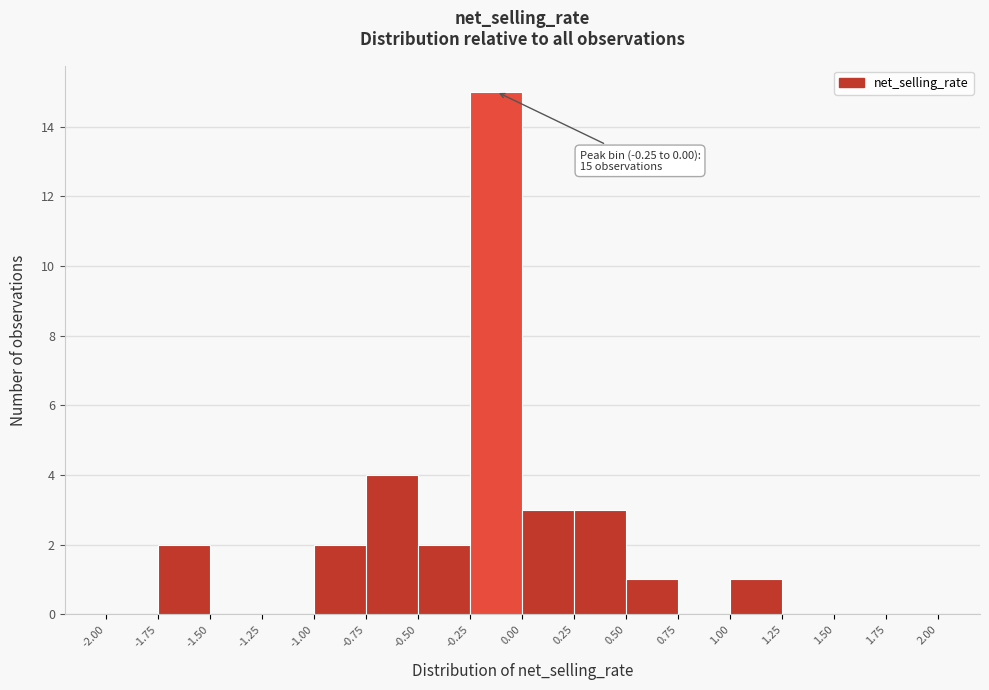

Over which range of the x-axis is the bar tallest?

-0.25 to 0.00